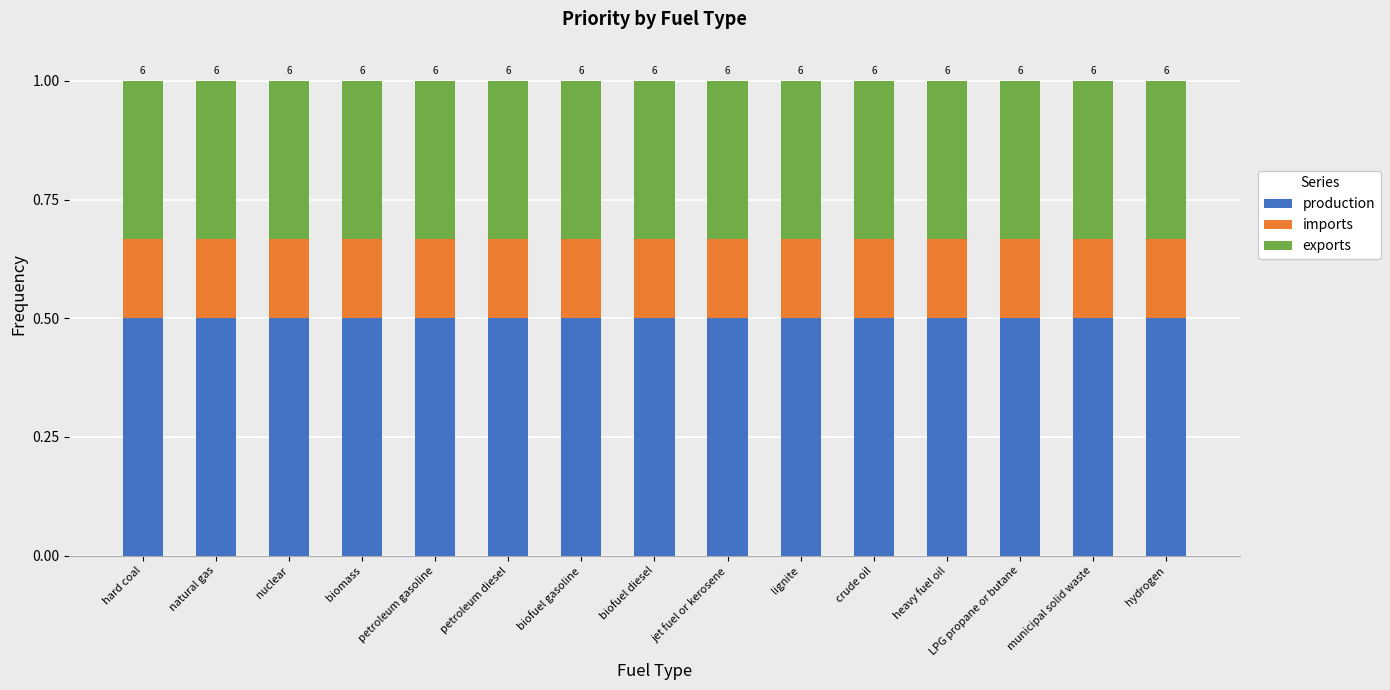

What is the highest value of the production series?

0.5